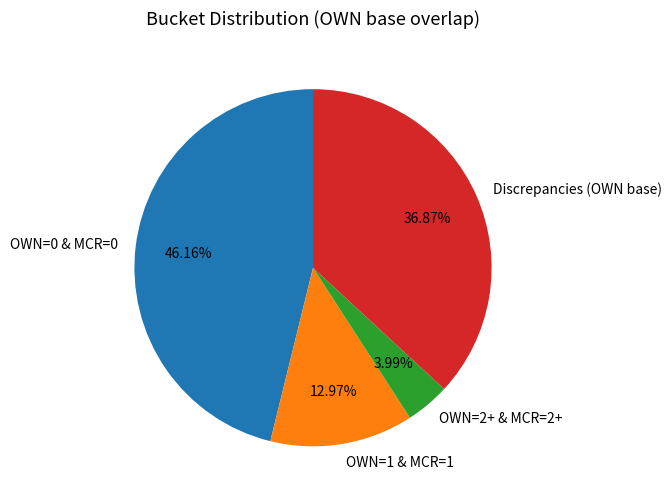

What is the total percentage of Discrepancies (OWN base) and OWN=0 & MCR=0?

83.0%